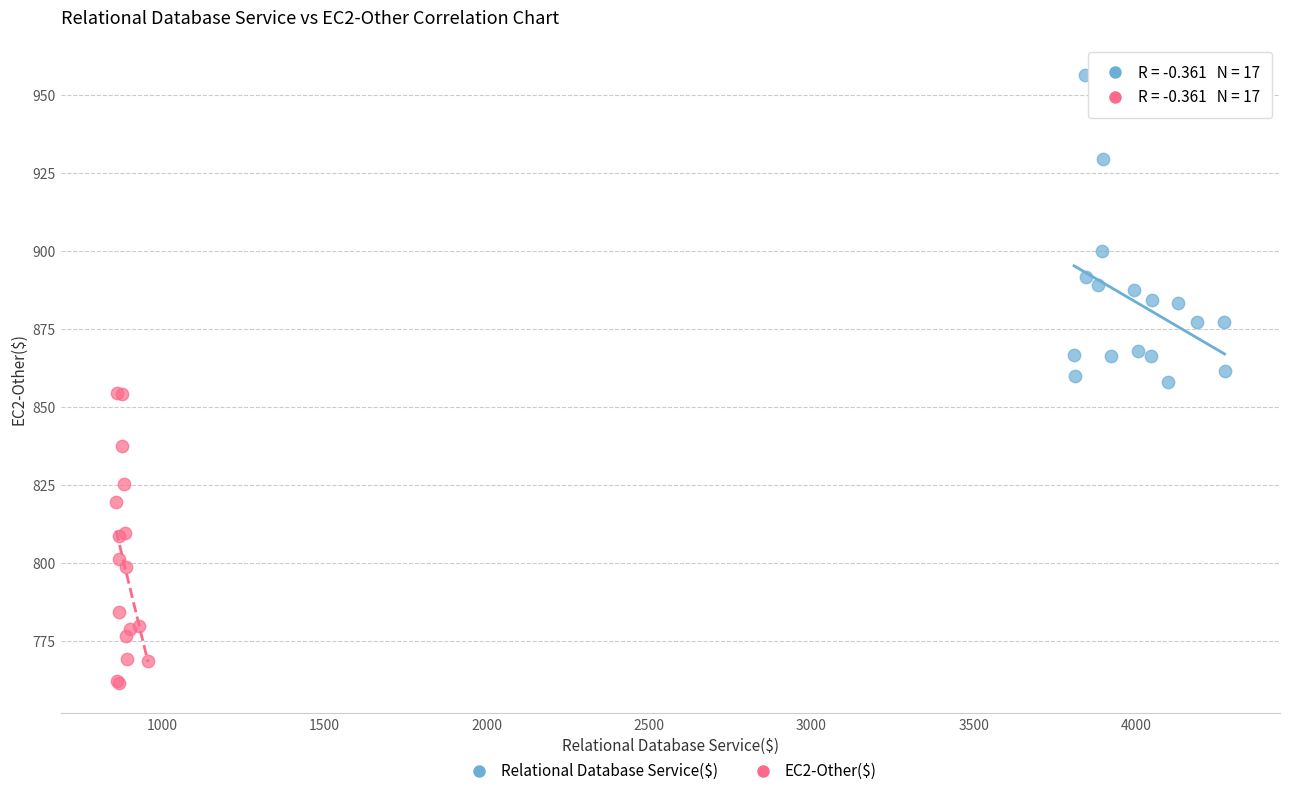

Which series reaches the maximum Y coordinate?

Relational Database Service($)